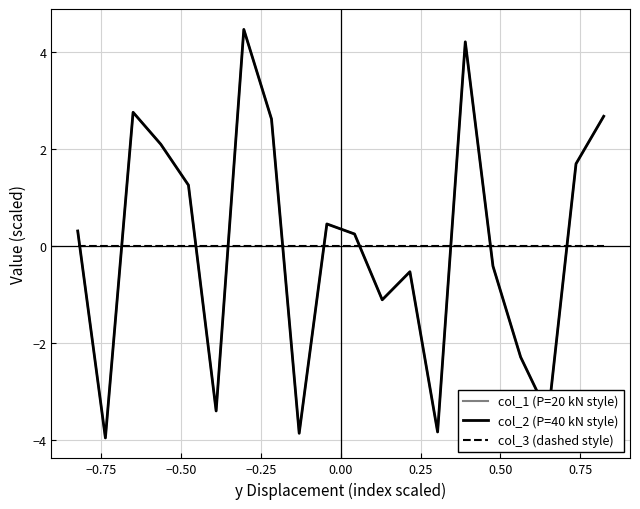

Is this an area chart (filled region under the line)?

No